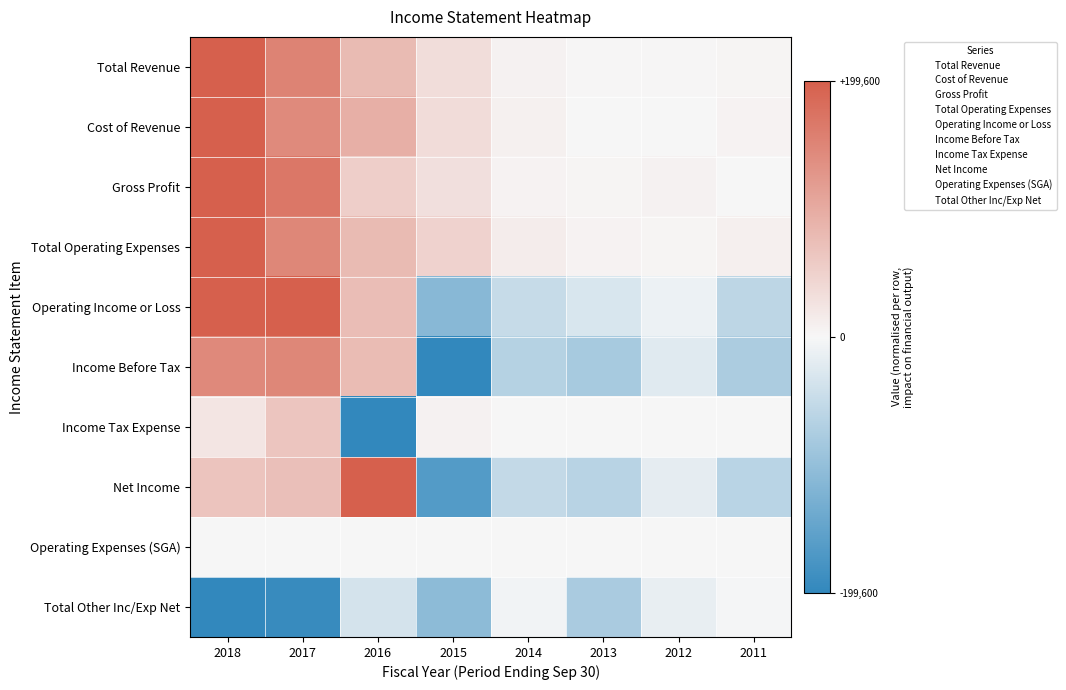

True or false: Total Operating Expenses has a value of 1.6 at 2014.

False